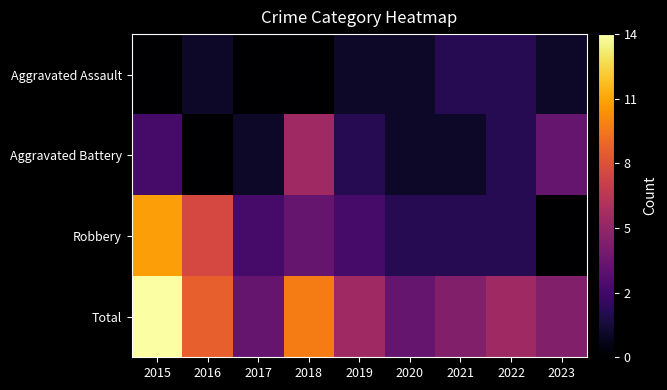

Reading right to left, what are all the values shown in this chart?

Aggravated Assault: 2023=1	2022=2	2021=2	2020=1	2019=1	2018=0	2017=0	2016=1	2015=0
Aggravated Battery: 2023=4	2022=2	2021=1	2020=1	2019=2	2018=6	2017=1	2016=0	2015=3
Robbery: 2023=0	2022=2	2021=2	2020=2	2019=3	2018=4	2017=3	2016=8	2015=11
Total: 2023=5	2022=6	2021=5	2020=4	2019=6	2018=10	2017=4	2016=9	2015=14